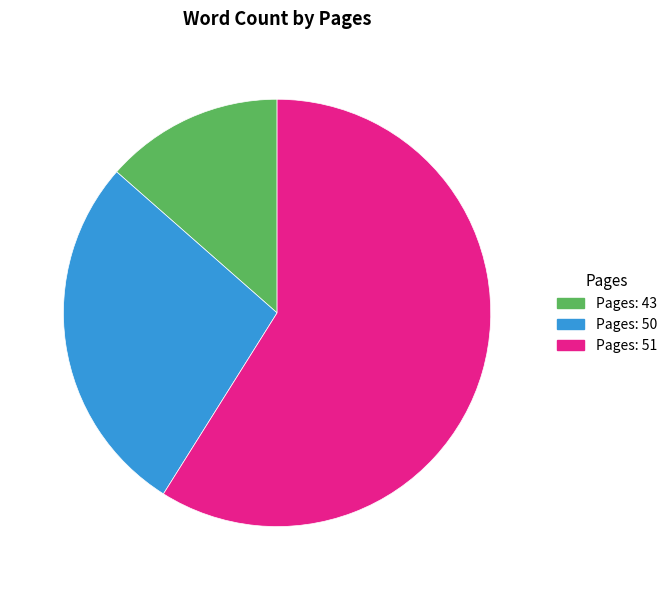

Is there any slice that represents more than half of the pie?

Yes